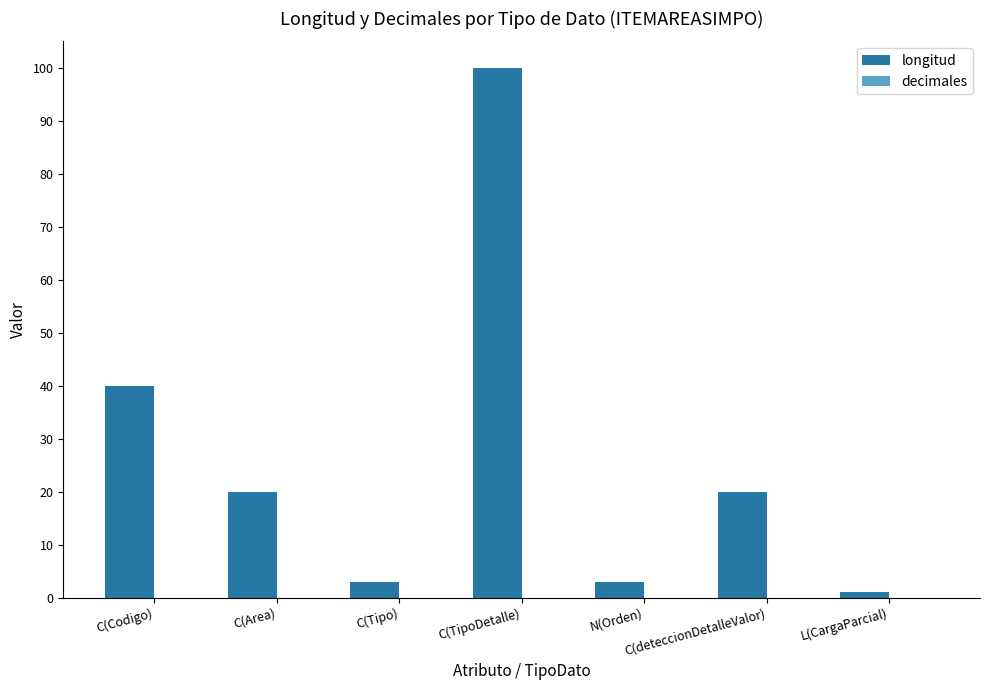

The value at C(Codigo) is 28. True or false?

False